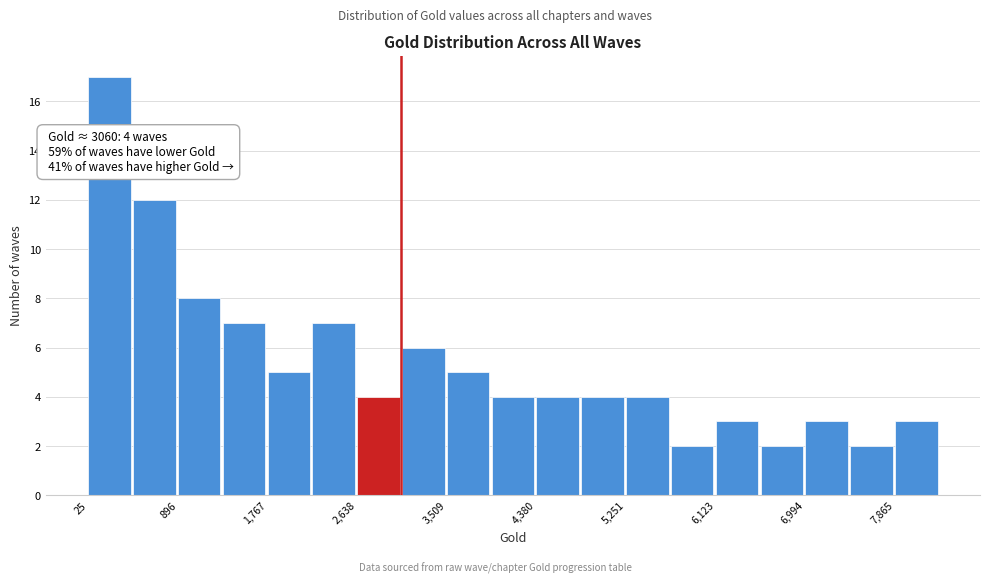

Which range on the x-axis has the tallest bar?

0 to 500